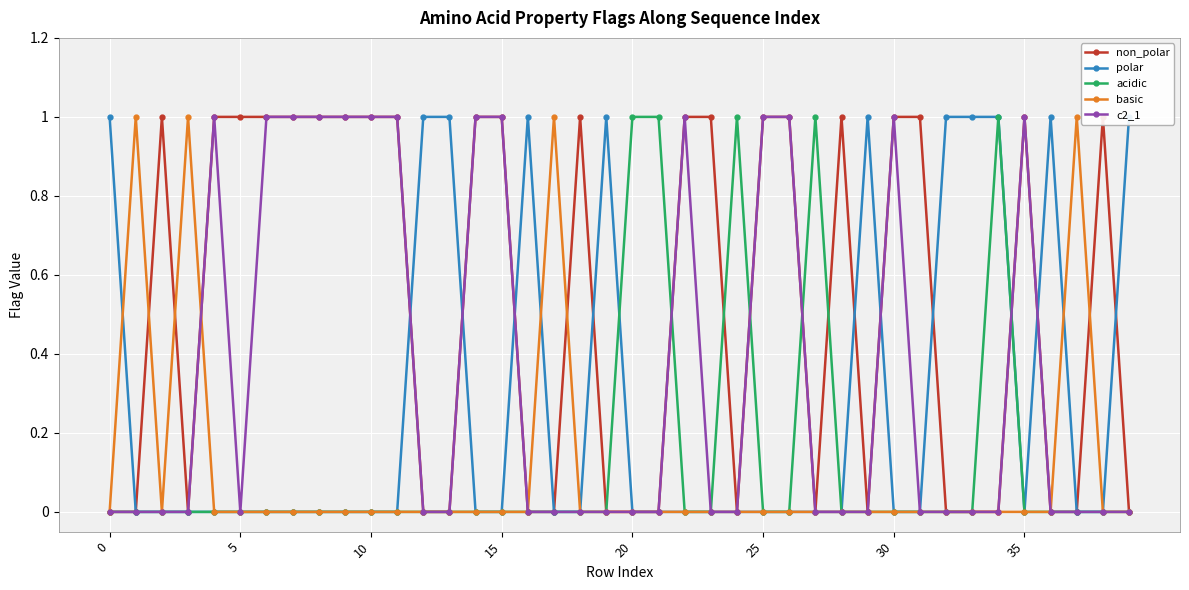

True or false: c2_1 has more than 1 points higher than both neighbors.

True